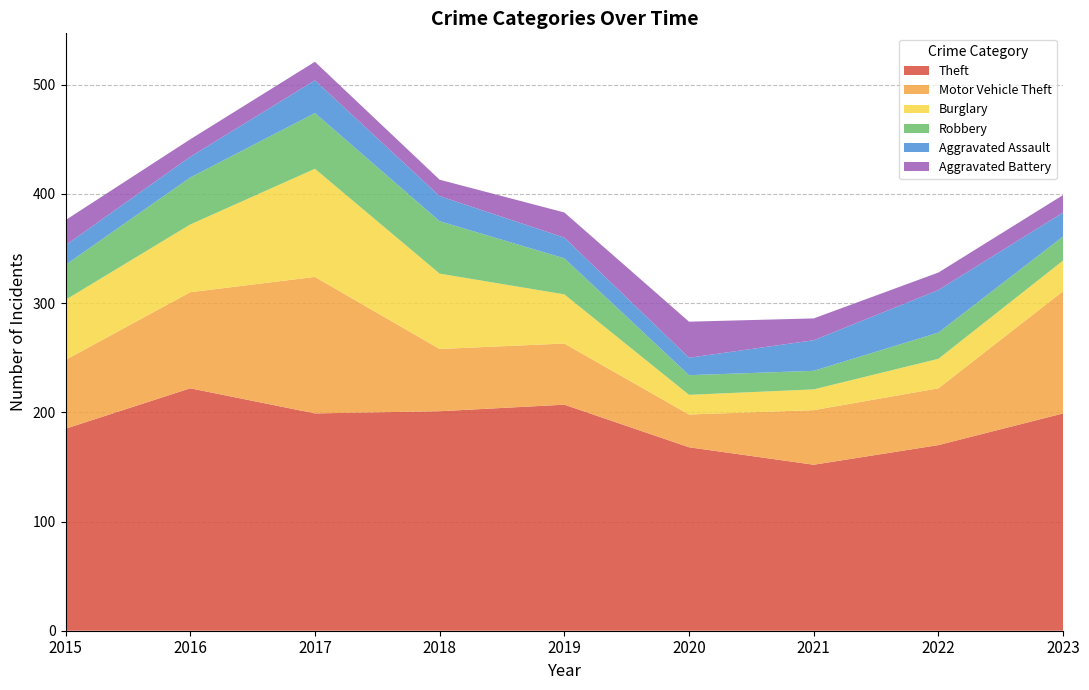

Reading left to right, transcribe all the data shown in this chart.

Theft: 185	222	199	201	207	168	152	170	199
Motor Vehicle Theft: 63	88	125	57	56	30	50	52	112
Burglary: 55	62	99	69	45	18	19	27	28
Robbery: 32	43	51	48	33	18	17	24	22
Aggravated Assault: 18	19	30	23	19	16	28	39	22
Aggravated Battery: 23	16	17	15	23	33	20	16	16